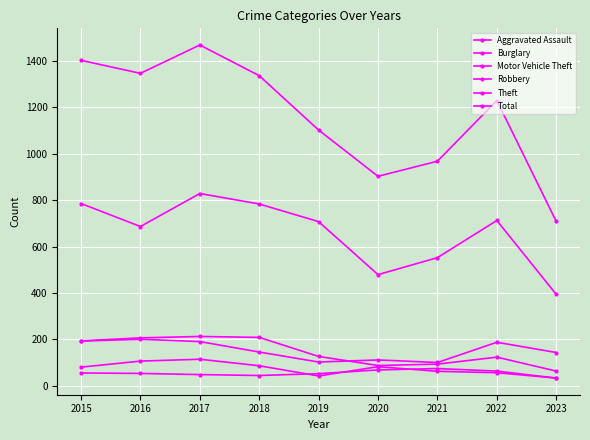

Is it true that Theft equals 394 at 2023?

True